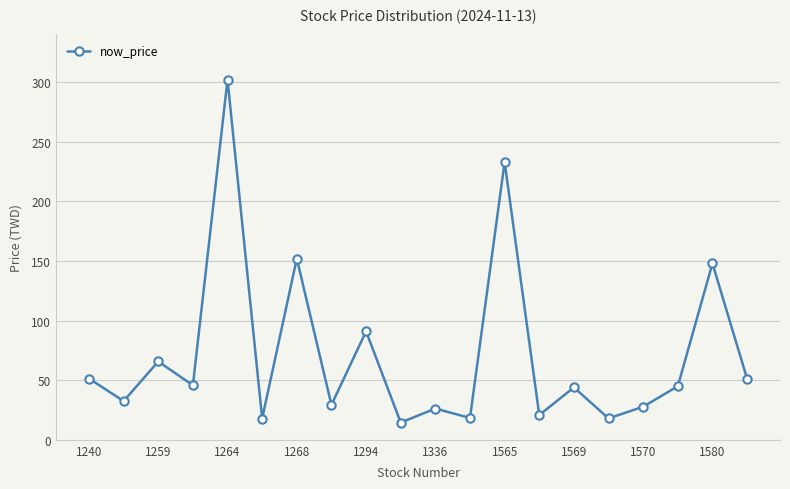

What is the average value?

71.7